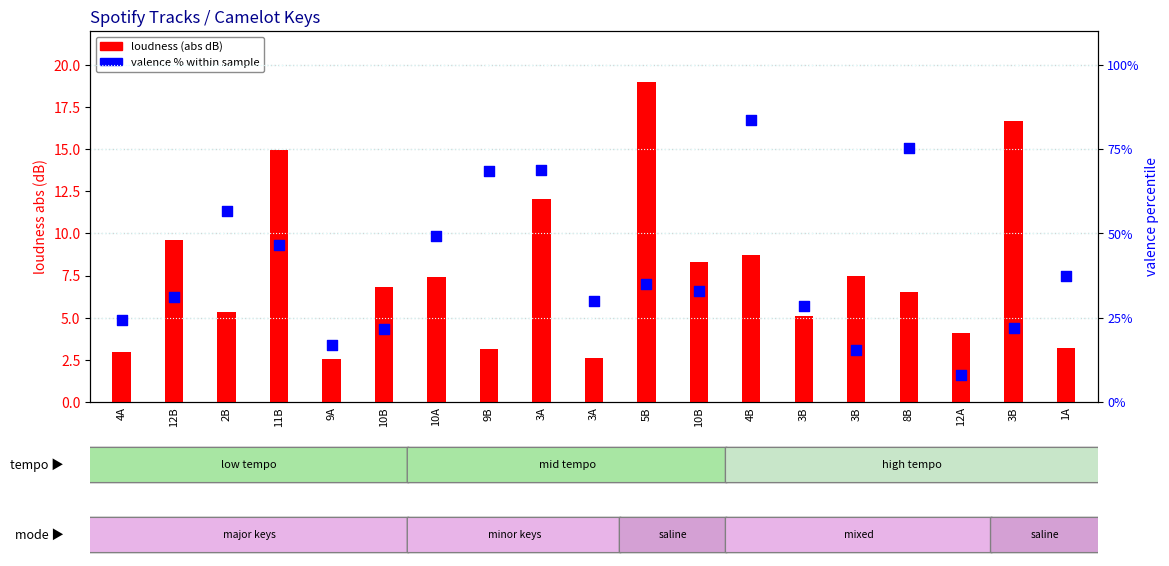

Which series has the largest Y range (max minus min)?

valence % within sample